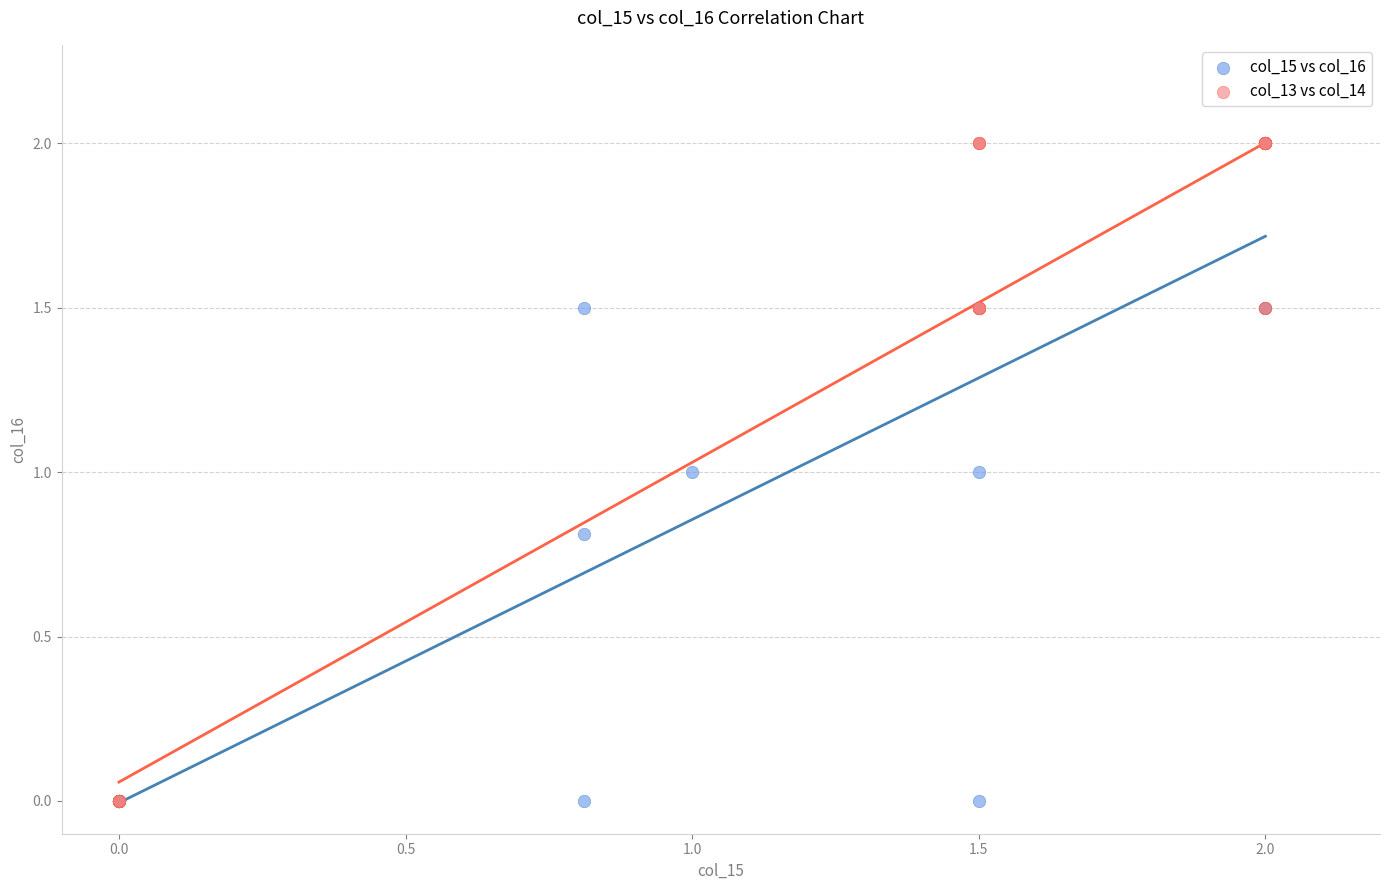

What are all the series names shown in the legend?

col_15 vs col_16, col_13 vs col_14